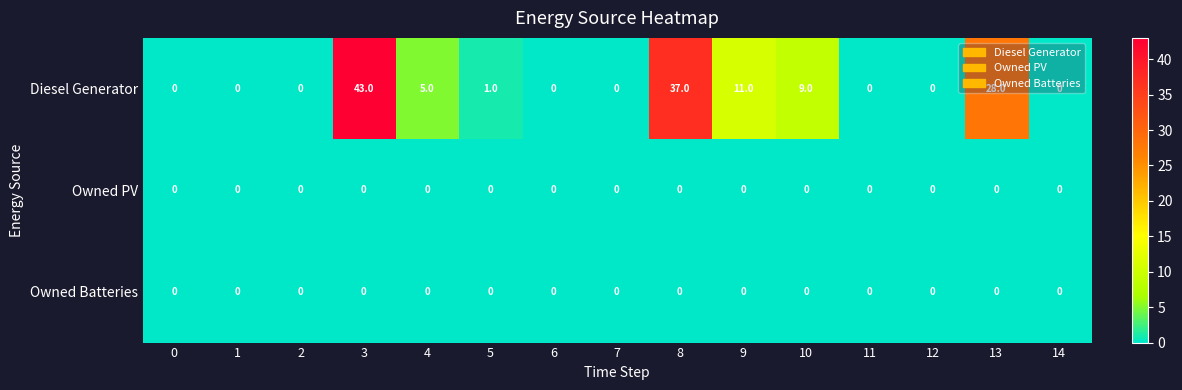

What is the difference between the maximum and minimum values in the Diesel Generator series?

43